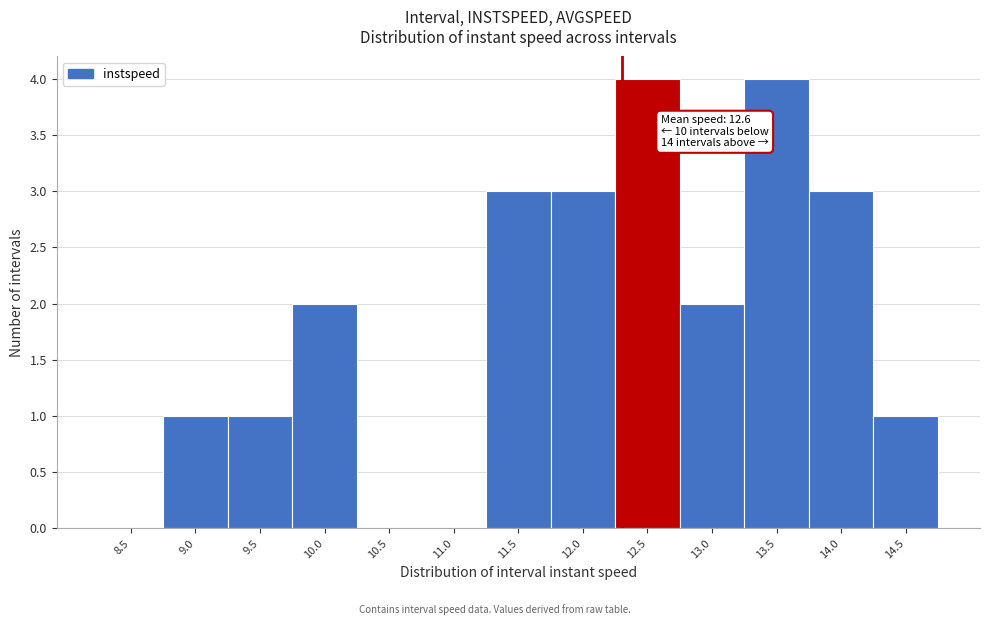

Reading left to right, list all the values displayed in this chart.

8.5=0	9.0=1	9.5=1	10.0=2	10.5=0	11.0=0	11.5=3	12.0=3	12.5=4	13.0=2	13.5=4	14.0=3	14.5=1